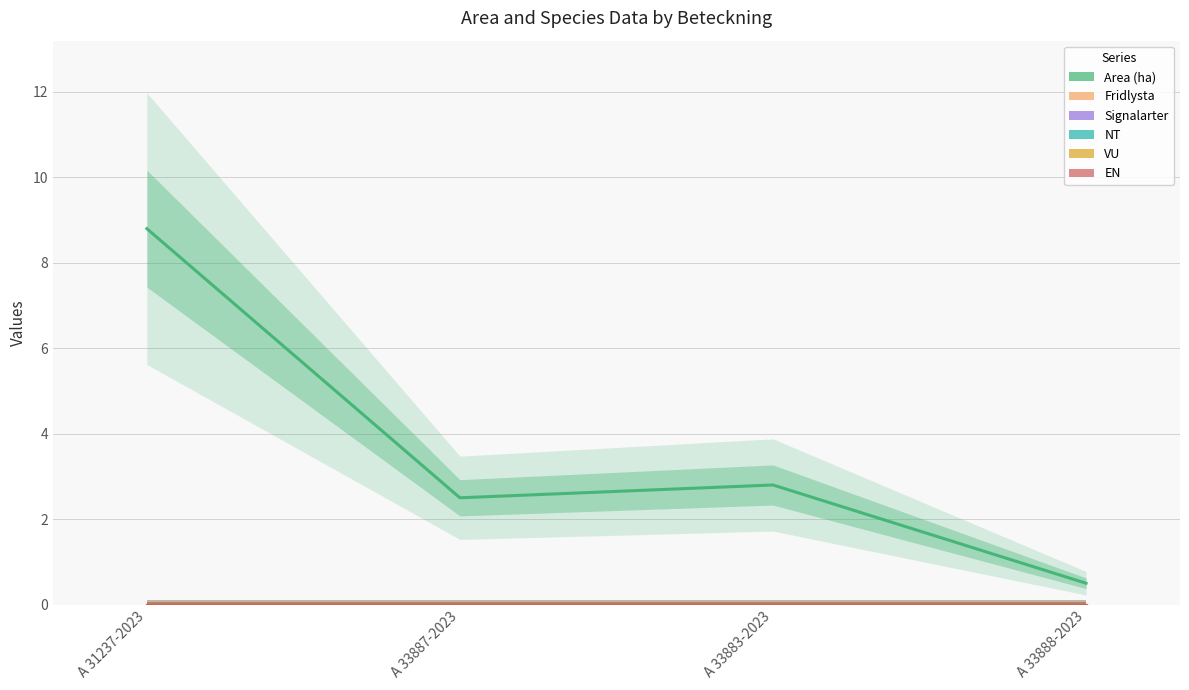

Rank the categories by EN value from highest to lowest.

A 31237-2023, A 33887-2023, A 33883-2023, A 33888-2023